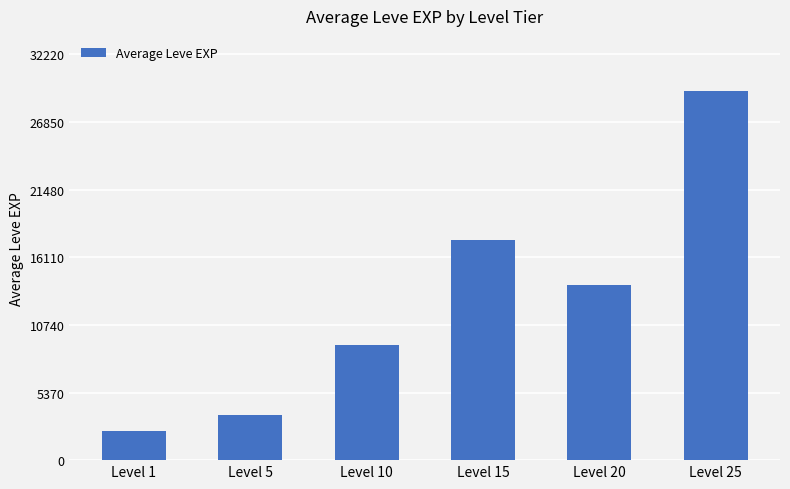

List the labels in order of value, smallest first.

Level 1, Level 5, Level 10, Level 20, Level 15, Level 25